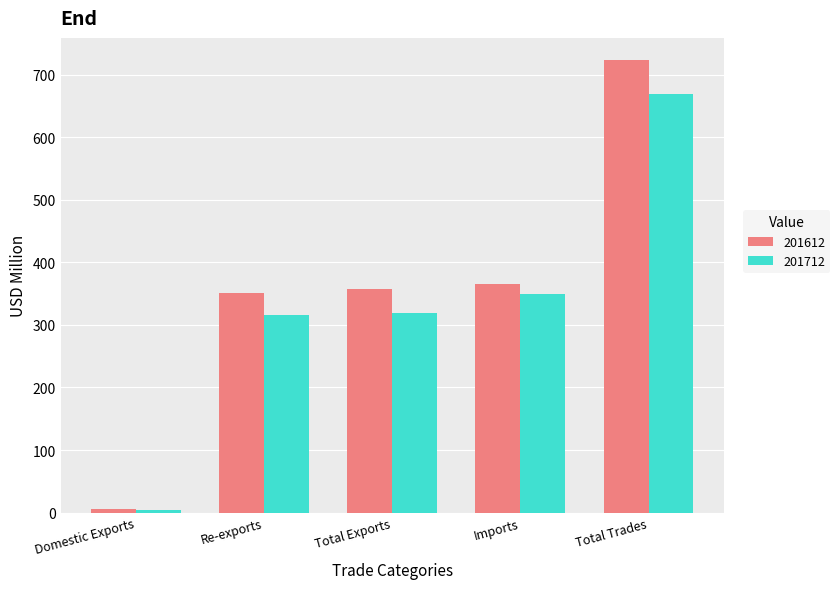

Is it true that 201612 equals 365.6 at Imports?

True